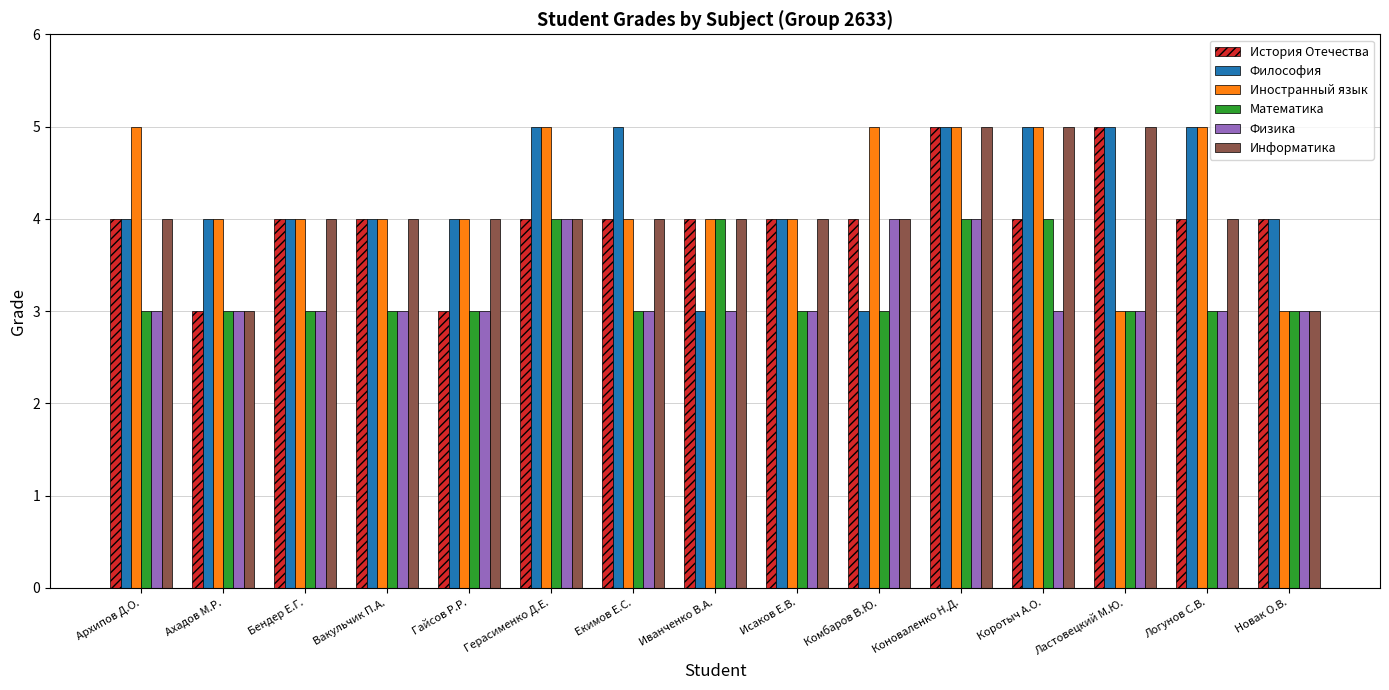

What are all the series names shown in the legend?

История Отечества, Философия, Иностранный язык, Математика, Физика, Информатика